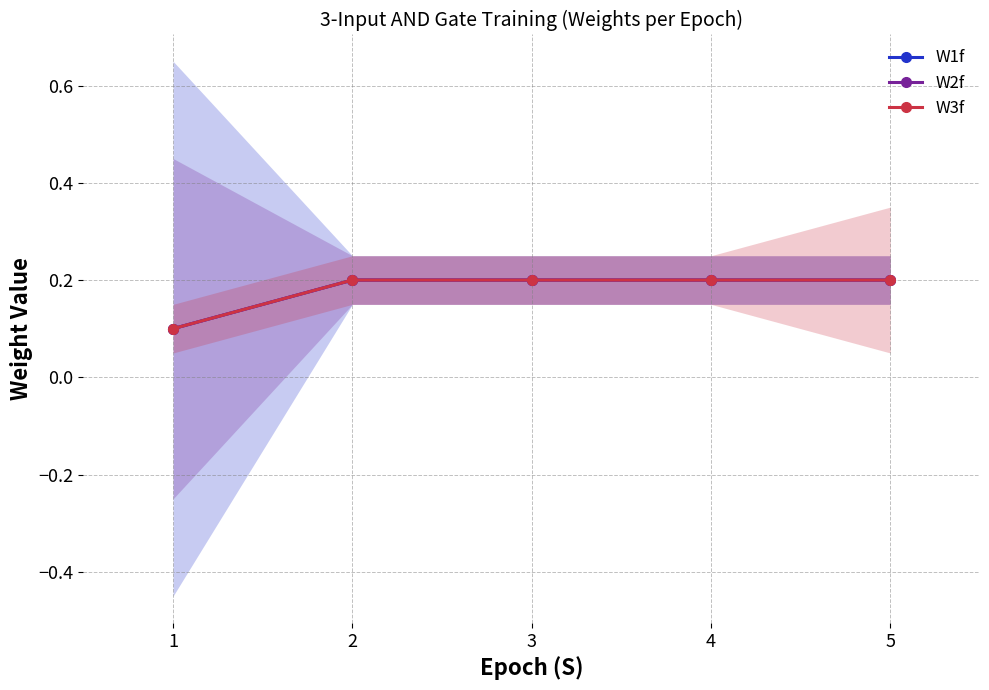

Reading left to right, transcribe all the data shown in this chart.

W1f: 0.1	0.2	0.2	0.2	0.2
W2f: 0.1	0.2	0.2	0.2	0.2
W3f: 0.1	0.2	0.2	0.2	0.2